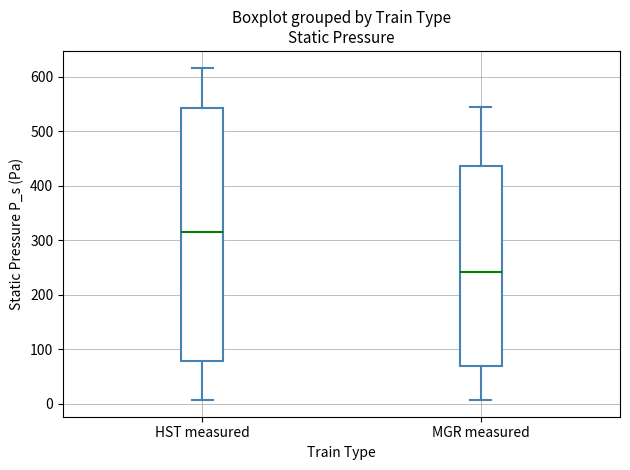

Reading left to right, transcribe this box plot: for each box, give where its median line is, the range the box spans, and where its two whiskers end, as read against the y-axis. The values are not printed on the chart, so give them approximately, as read against the axis.

HST measured: median 310, box 80 to 540, whiskers 10 to 620
MGR measured: median 240, box 70 to 440, whiskers 10 to 550